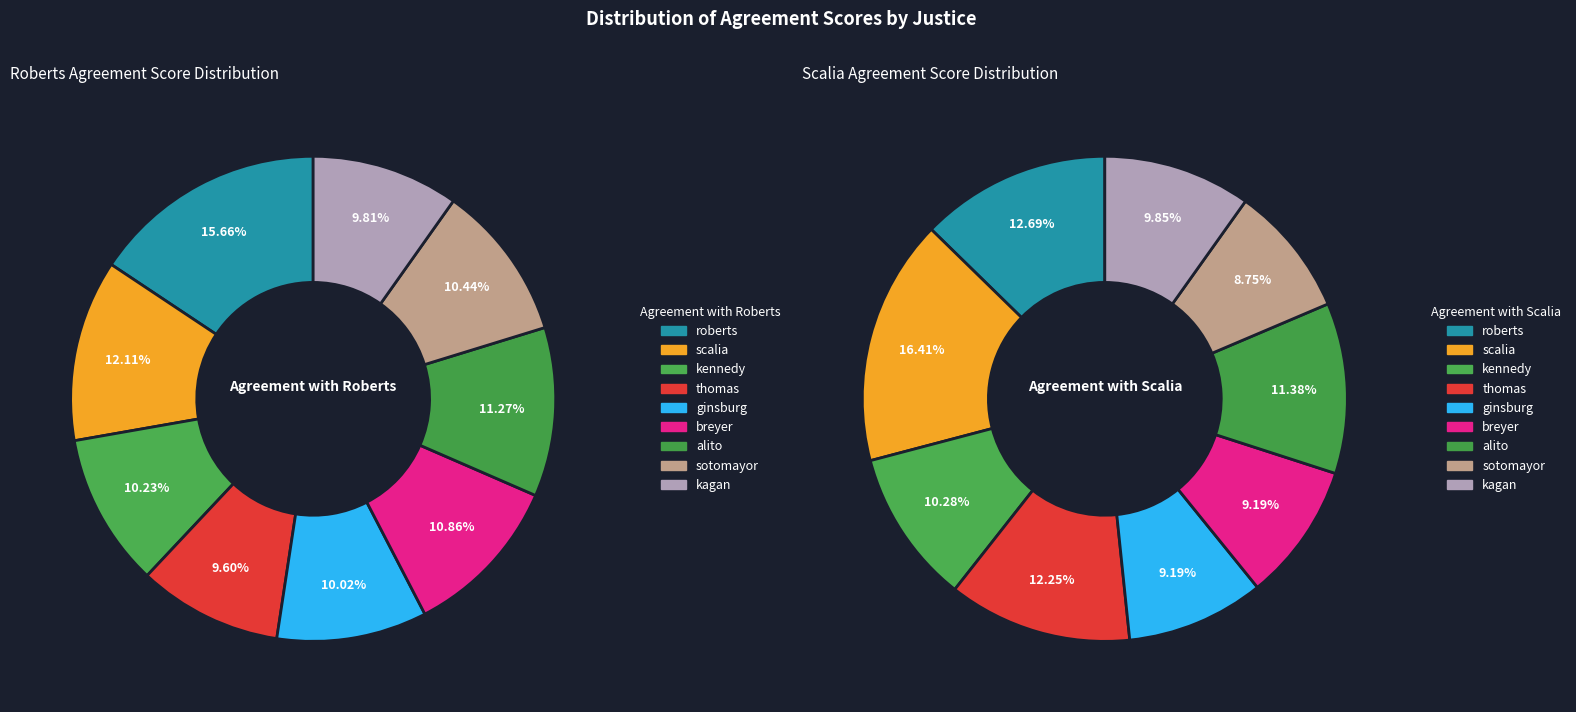

What percentage do alito and sotomayor together represent?

21.7%